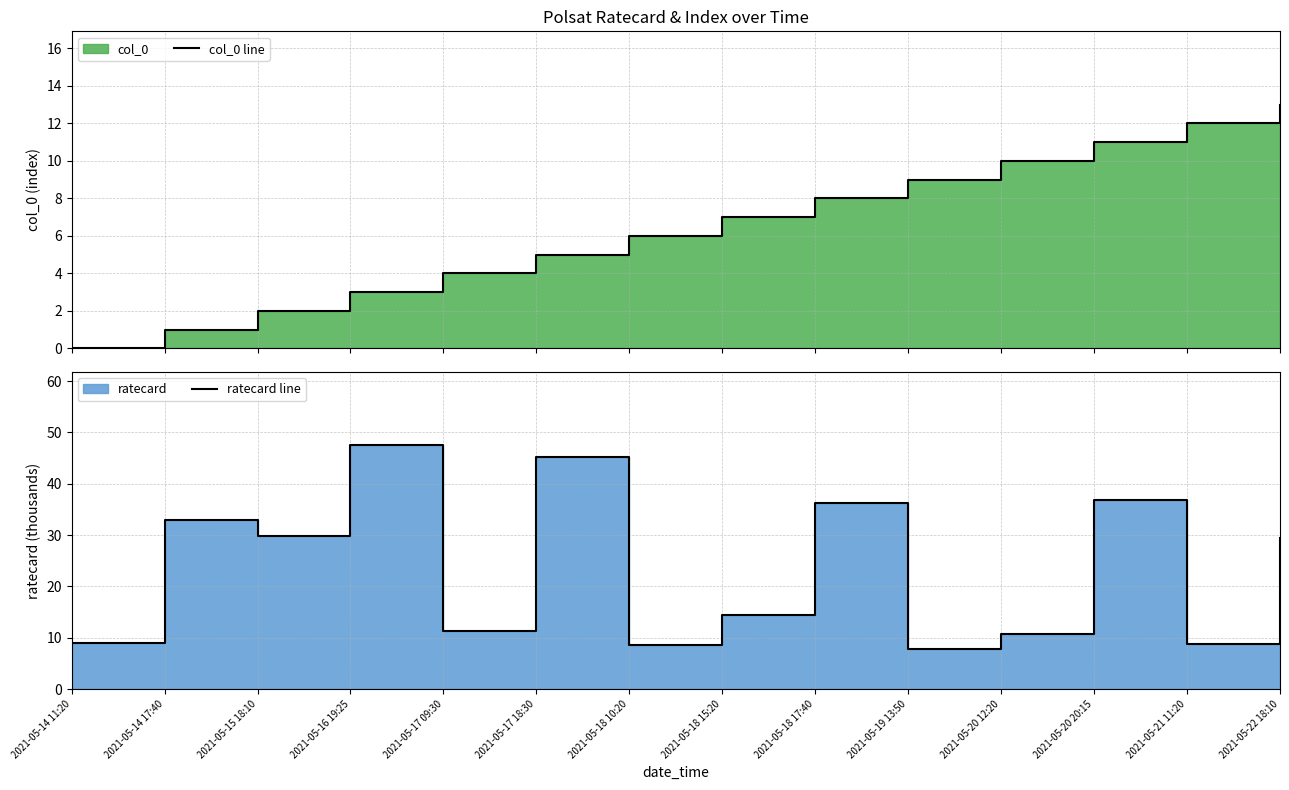

Does the chart display data point markers on the line(s)?

No